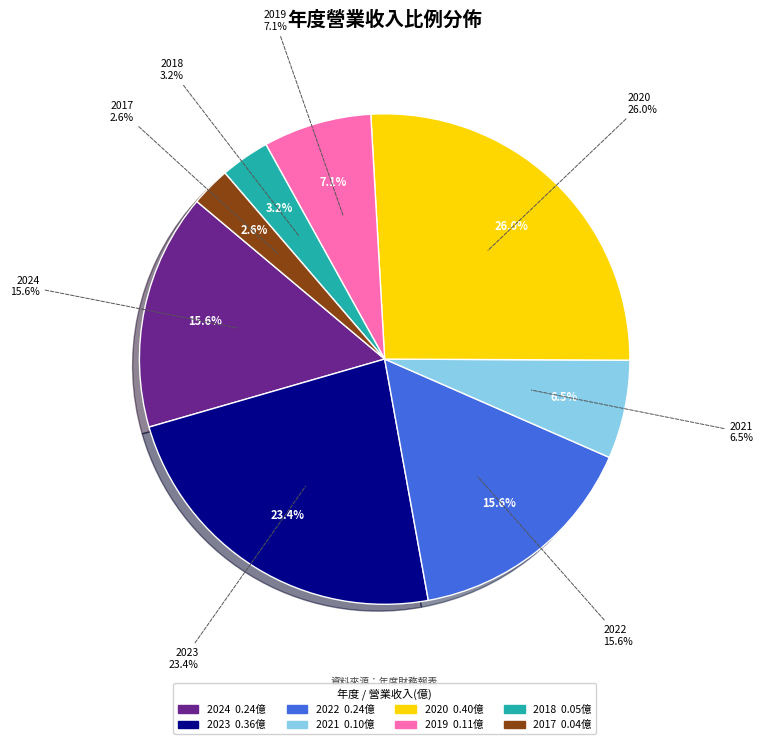

How many slices are in this pie chart?

8